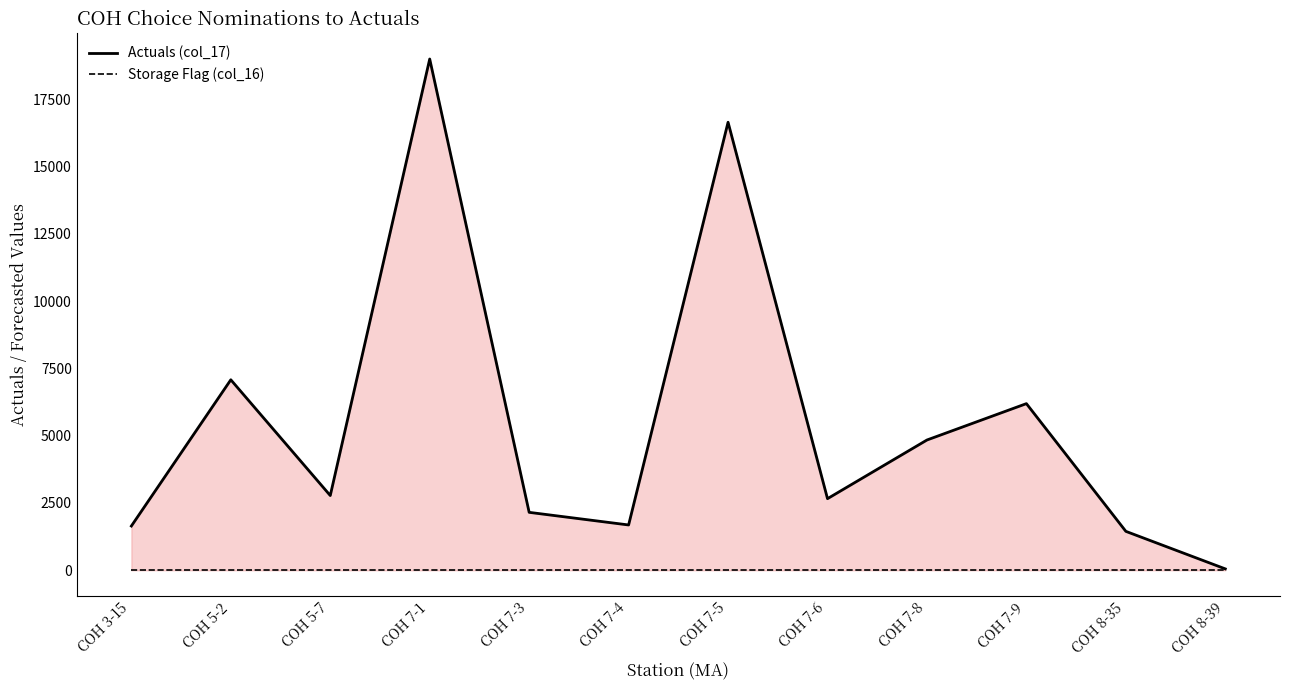

What is the label of the 3rd point from the right?

COH 7-9